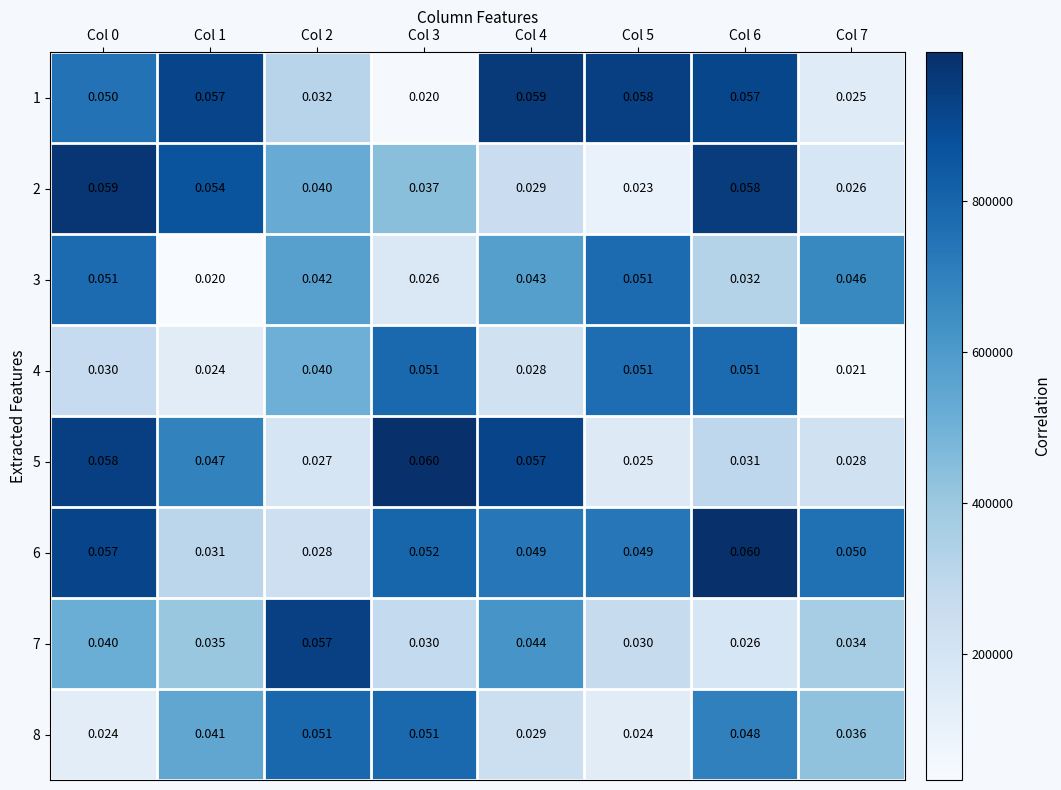

Is the value of 4 at Col 4 greater than the value of 3 at Col 2?

No